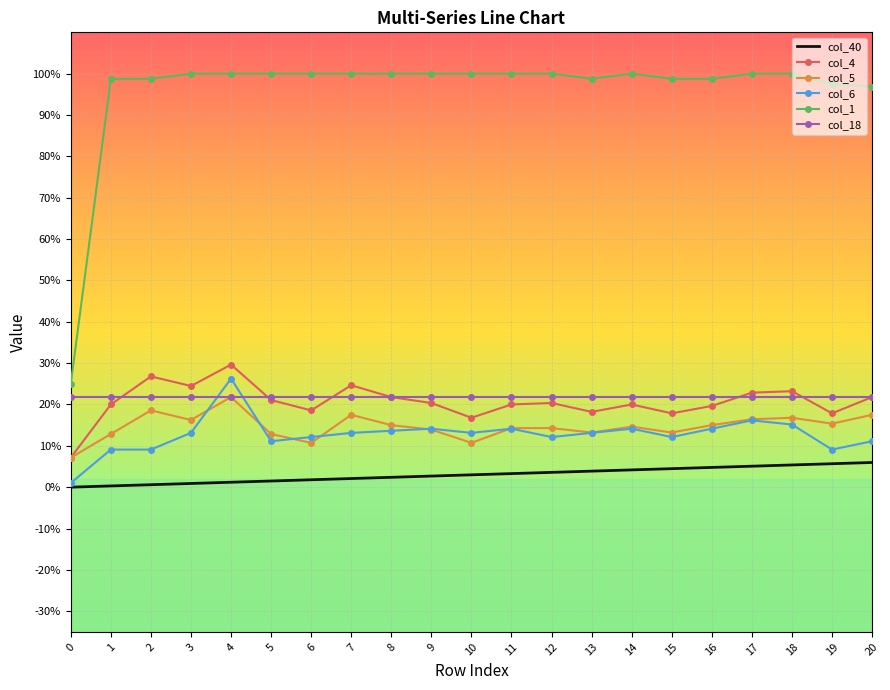

Which has a higher value, 8 or 4?

8